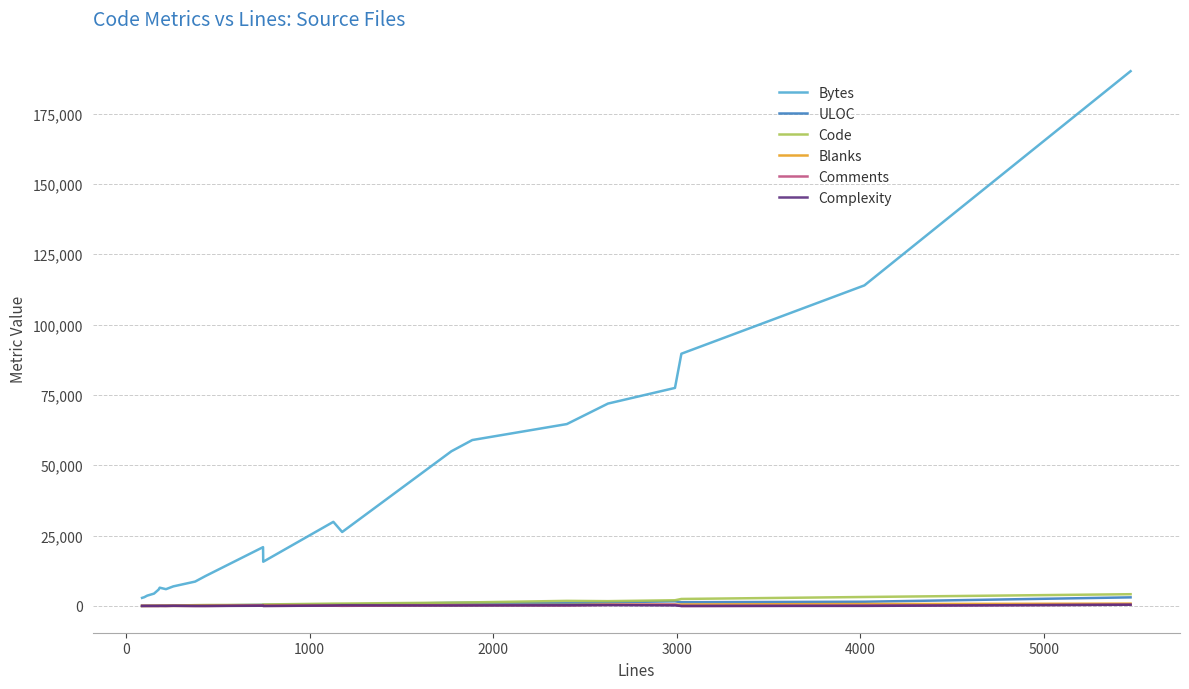

Which series has the largest total across all categories?

Bytes